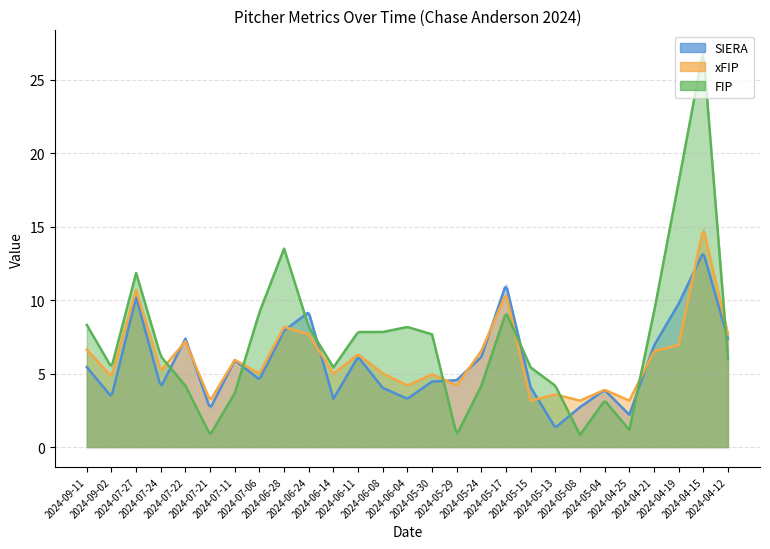

How many intersections are there between FIP and SIERA?

9